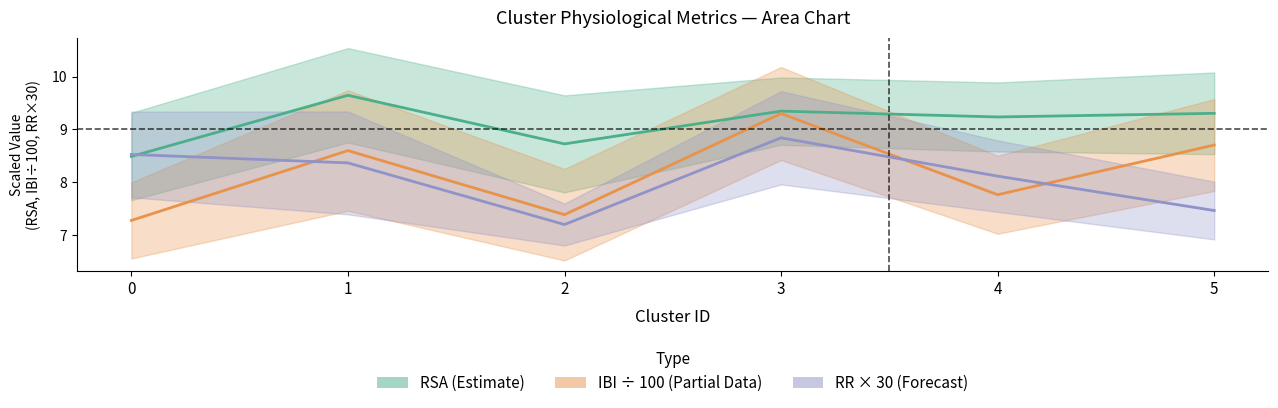

At how many categories does at least one series exceed 8?

6